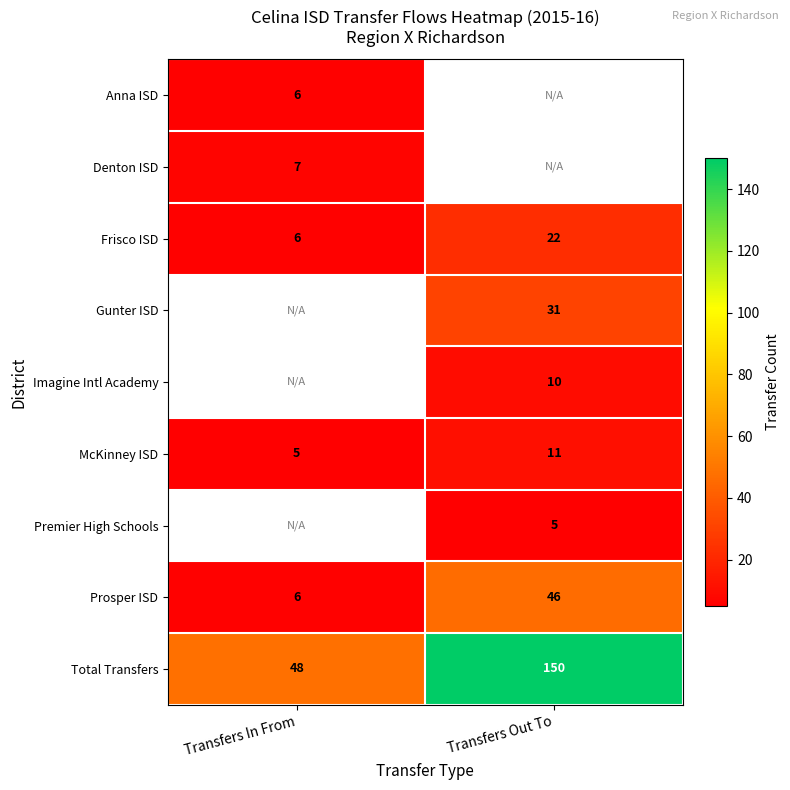

At which label is Total Transfers closest to 99?

Transfers In From